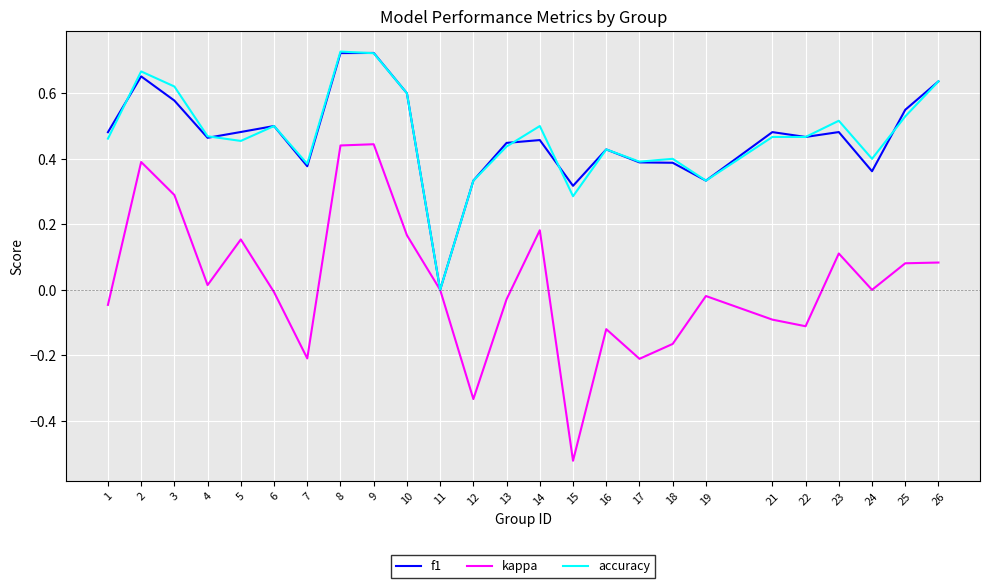

Between 5 and 26, which series saw the biggest shift?

accuracy